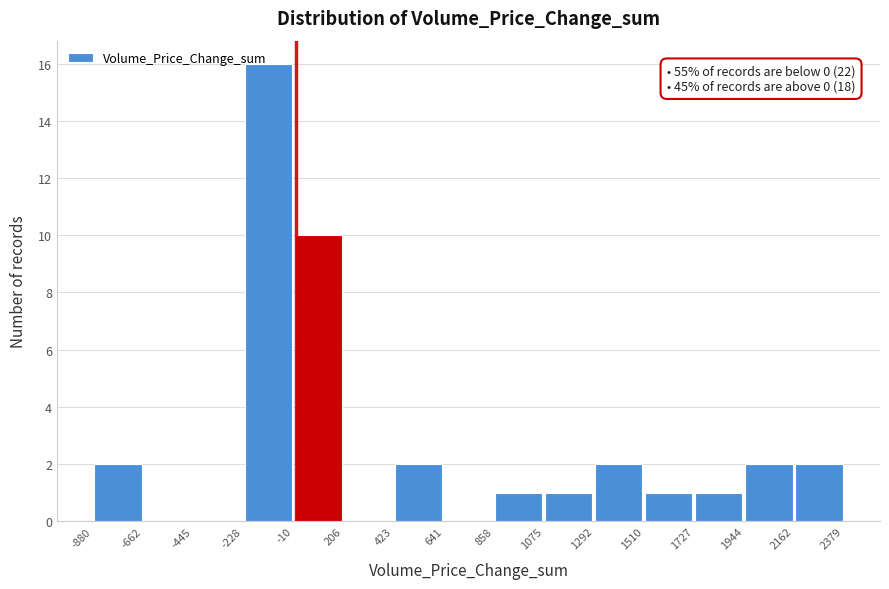

Which range on the x-axis has the tallest bar?

-228 to -10